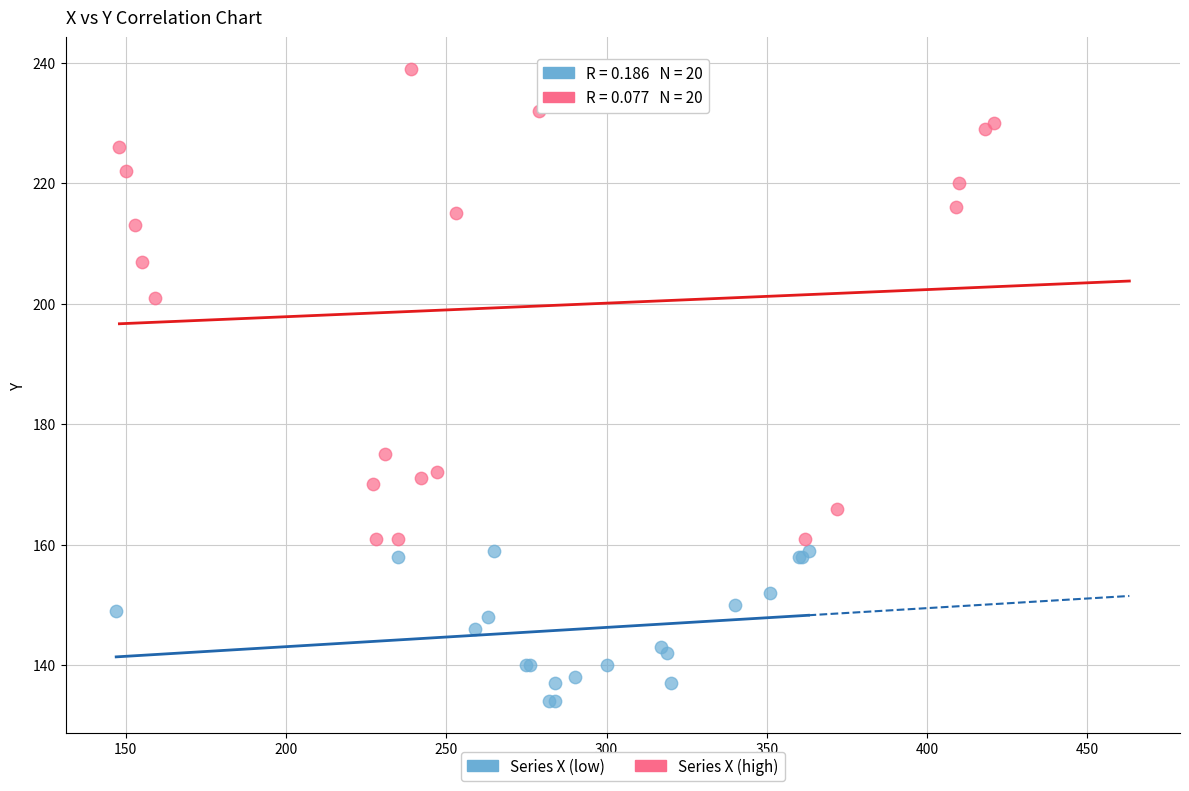

Which series contains the highest Y value?

Series X (high)